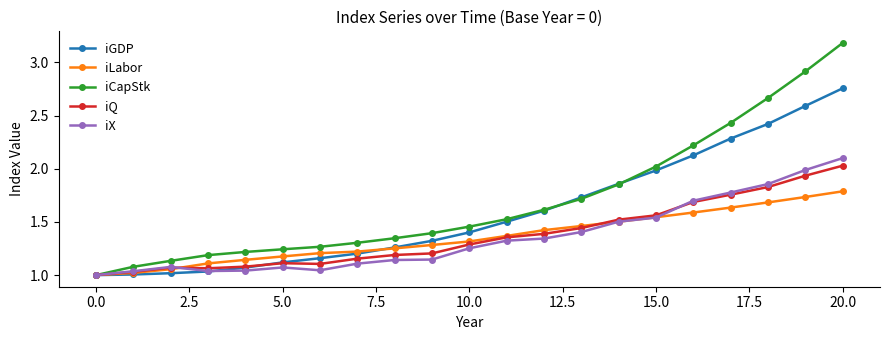

What is the maximum value for iCapStk?

3.2